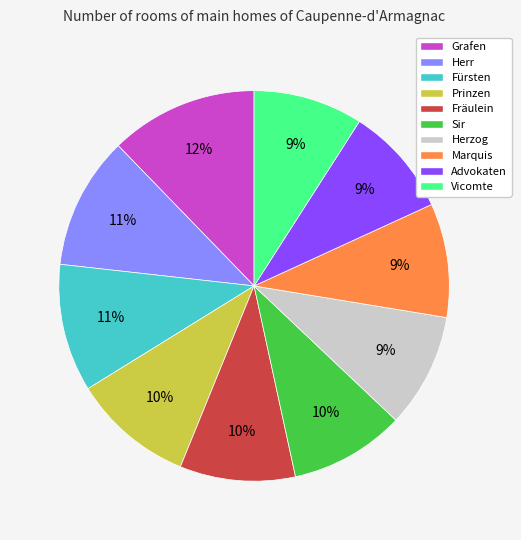

Between Marquis and Fürsten, which is larger?

Fürsten